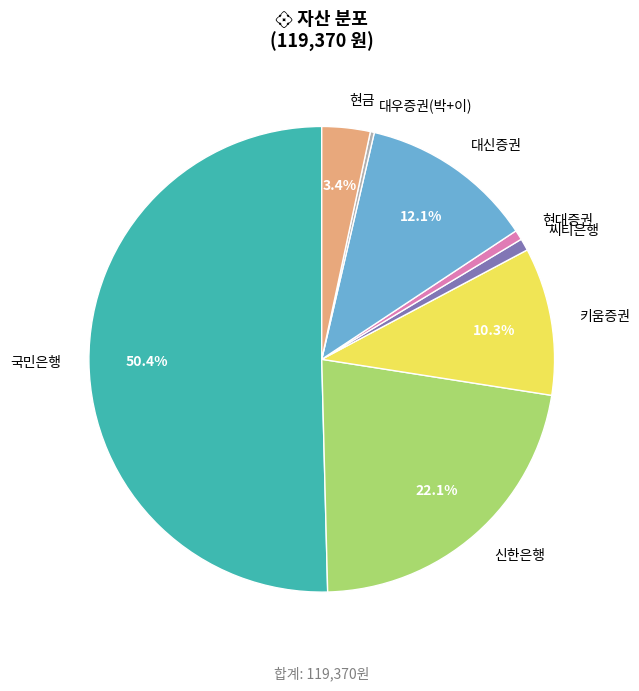

Between 현금 and 신한은행, which is larger?

신한은행